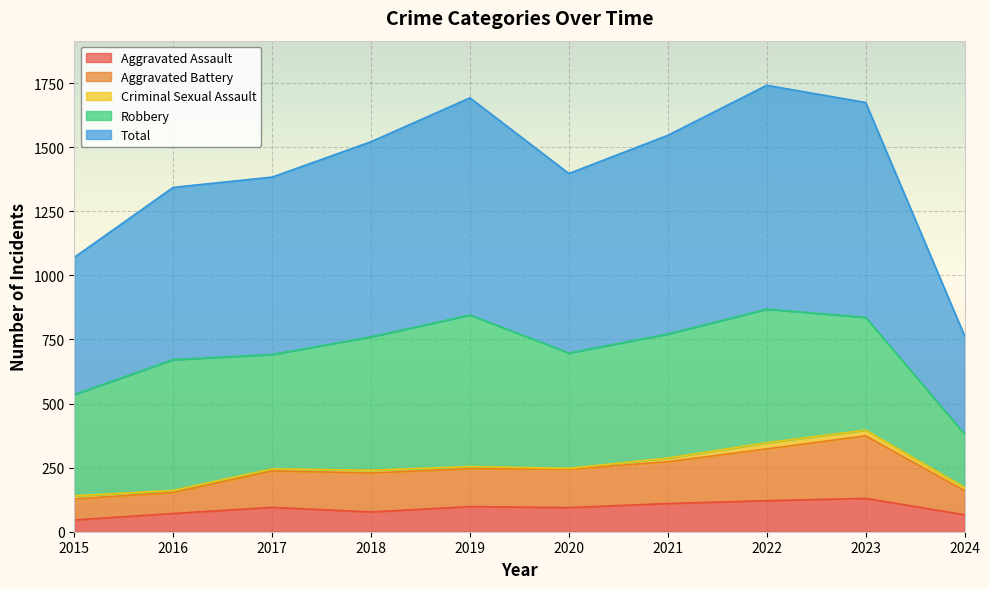

What is the maximum value for Aggravated Assault?

130